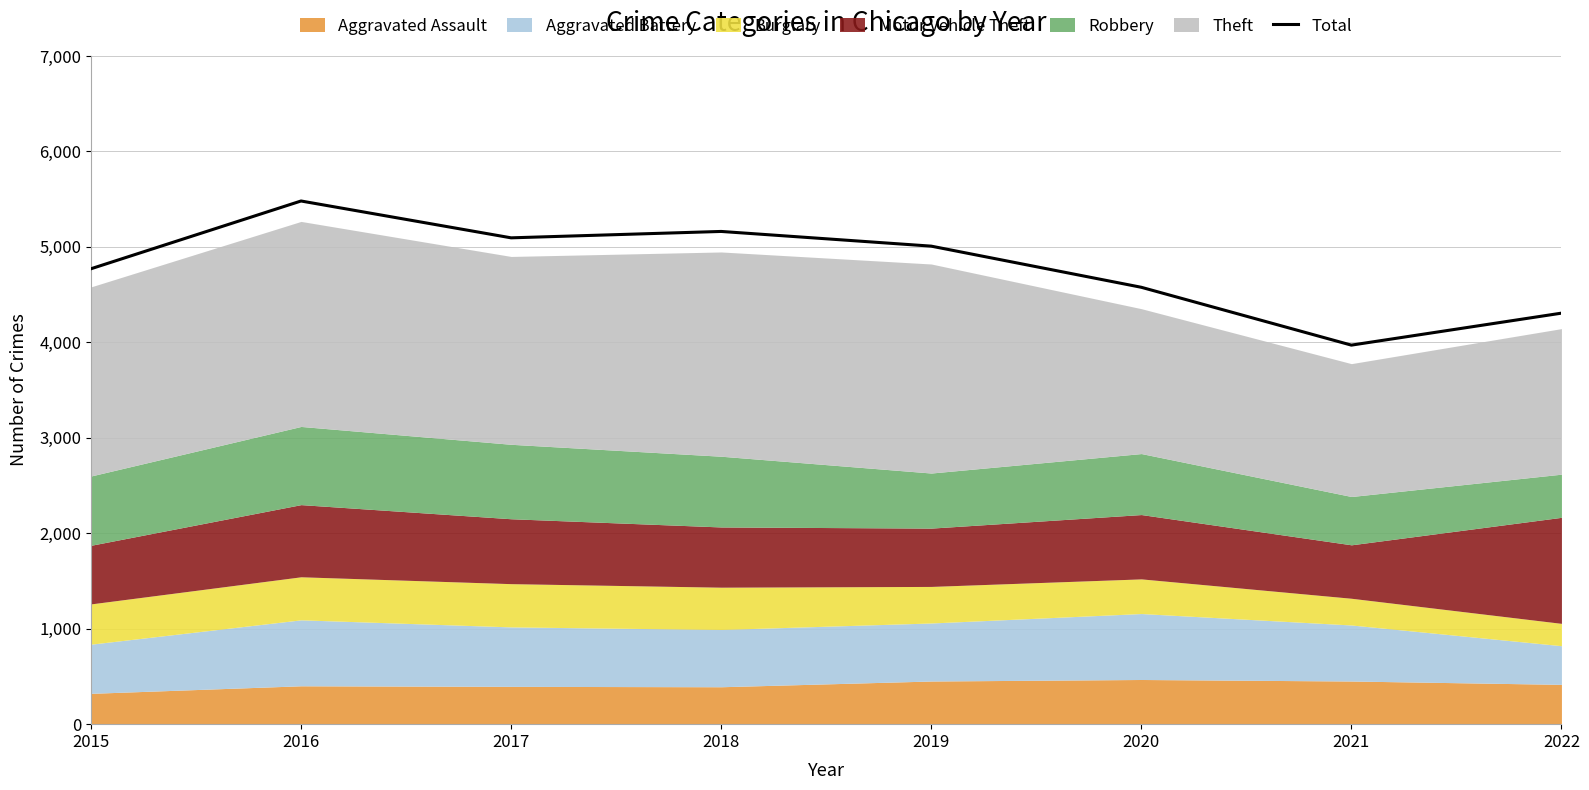

List the labels in order of value, largest first.

2016, 2018, 2017, 2019, 2015, 2020, 2022, 2021